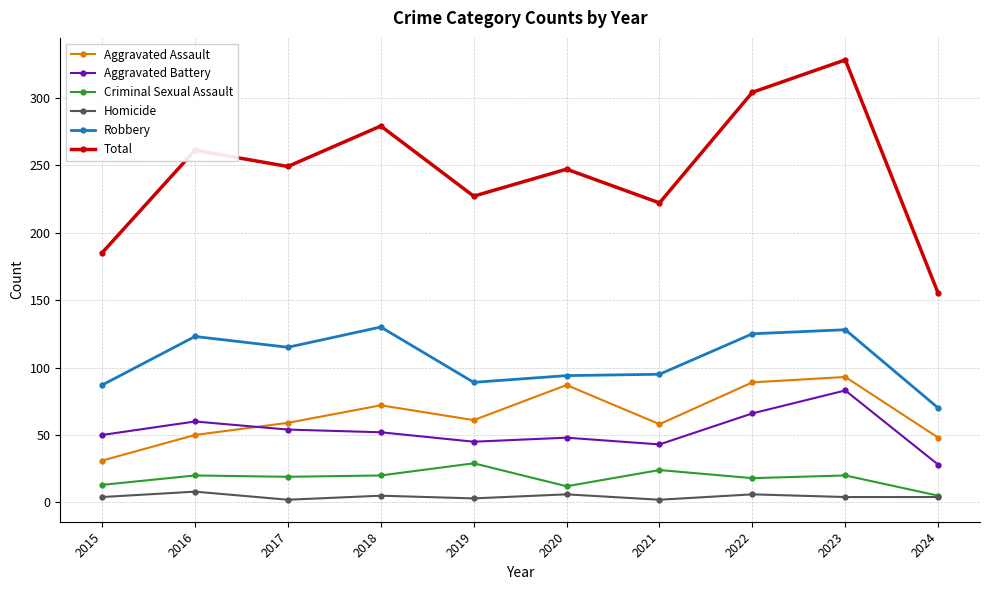

At which category is the sum across all series the highest?

2023